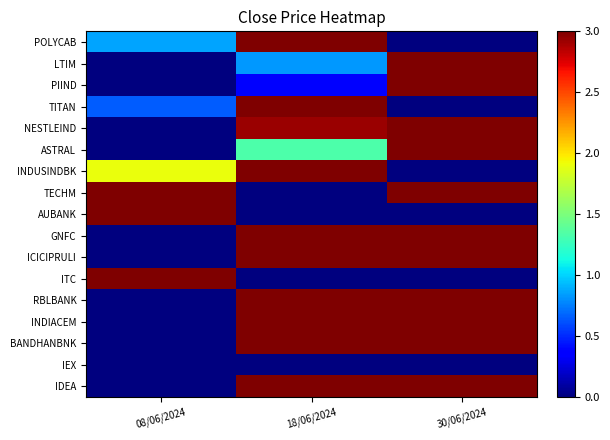

Reading left to right, transcribe all the data shown in this chart.

POLYCAB: 08/06/2024=0.9	18/06/2024=3.0	30/06/2024=0.0
LTIM: 08/06/2024=0.0	18/06/2024=0.8	30/06/2024=3.0
PIIND: 08/06/2024=0.0	18/06/2024=0.4	30/06/2024=3.0
TITAN: 08/06/2024=0.6	18/06/2024=3.0	30/06/2024=0.0
NESTLEIND: 08/06/2024=0.0	18/06/2024=2.9	30/06/2024=3.0
ASTRAL: 08/06/2024=0.0	18/06/2024=1.3	30/06/2024=3.0
INDUSINDBK: 08/06/2024=1.9	18/06/2024=3.0	30/06/2024=0.0
TECHM: 08/06/2024=3.0	18/06/2024=0.0	30/06/2024=3.0
AUBANK: 08/06/2024=3.0	18/06/2024=0.0	30/06/2024=0.0
GNFC: 08/06/2024=0.0	18/06/2024=3.0	30/06/2024=3.0
ICICIPRULI: 08/06/2024=0.0	18/06/2024=3.0	30/06/2024=3.0
ITC: 08/06/2024=3.0	18/06/2024=0.0	30/06/2024=0.0
RBLBANK: 08/06/2024=0.0	18/06/2024=3.0	30/06/2024=3.0
INDIACEM: 08/06/2024=0.0	18/06/2024=3.0	30/06/2024=3.0
BANDHANBNK: 08/06/2024=0.0	18/06/2024=3.0	30/06/2024=3.0
IEX: 08/06/2024=0.0	18/06/2024=0.0	30/06/2024=0.0
IDEA: 08/06/2024=0.0	18/06/2024=3.0	30/06/2024=3.0